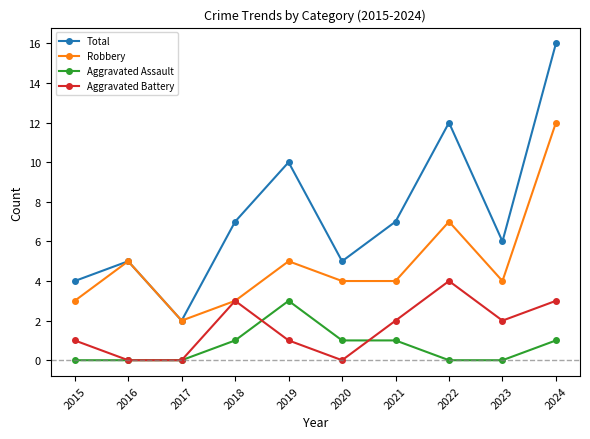

List the series in order of their peak value, lowest first.

Aggravated Assault, Aggravated Battery, Robbery, Total